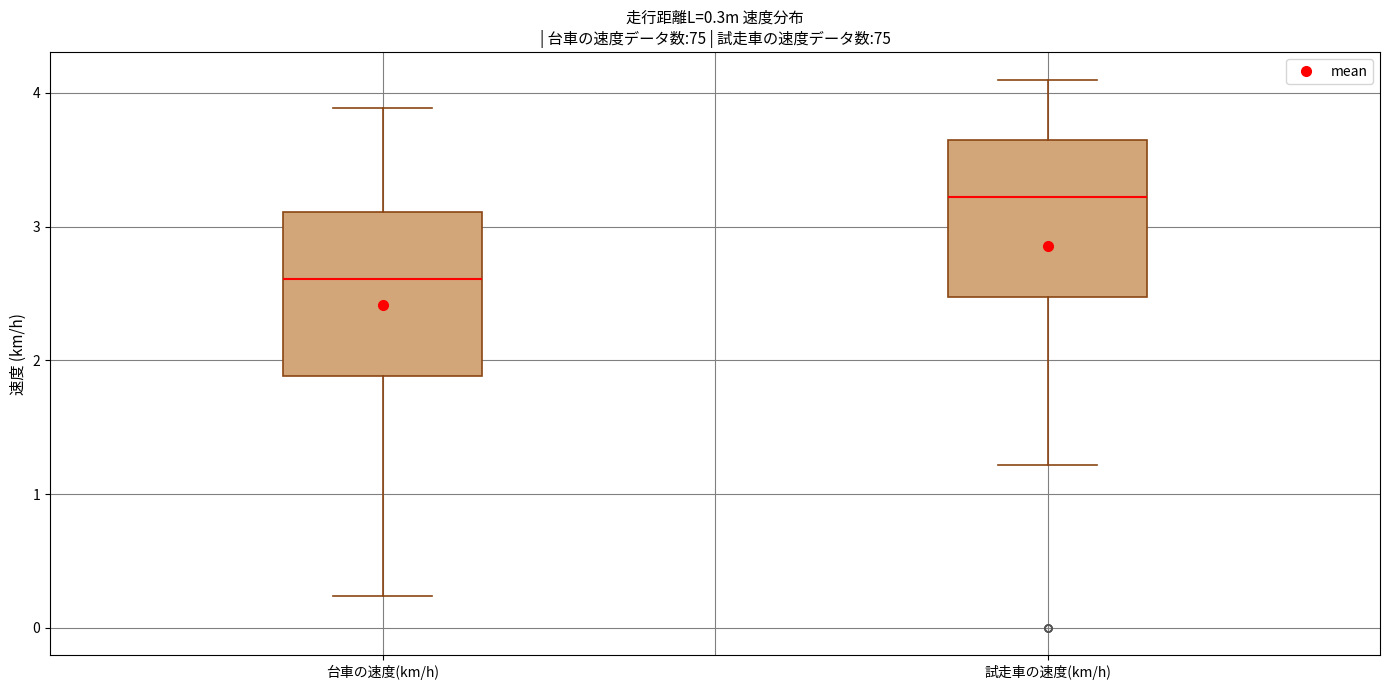

Which box has the lowest median line?

台車の速度(km/h)